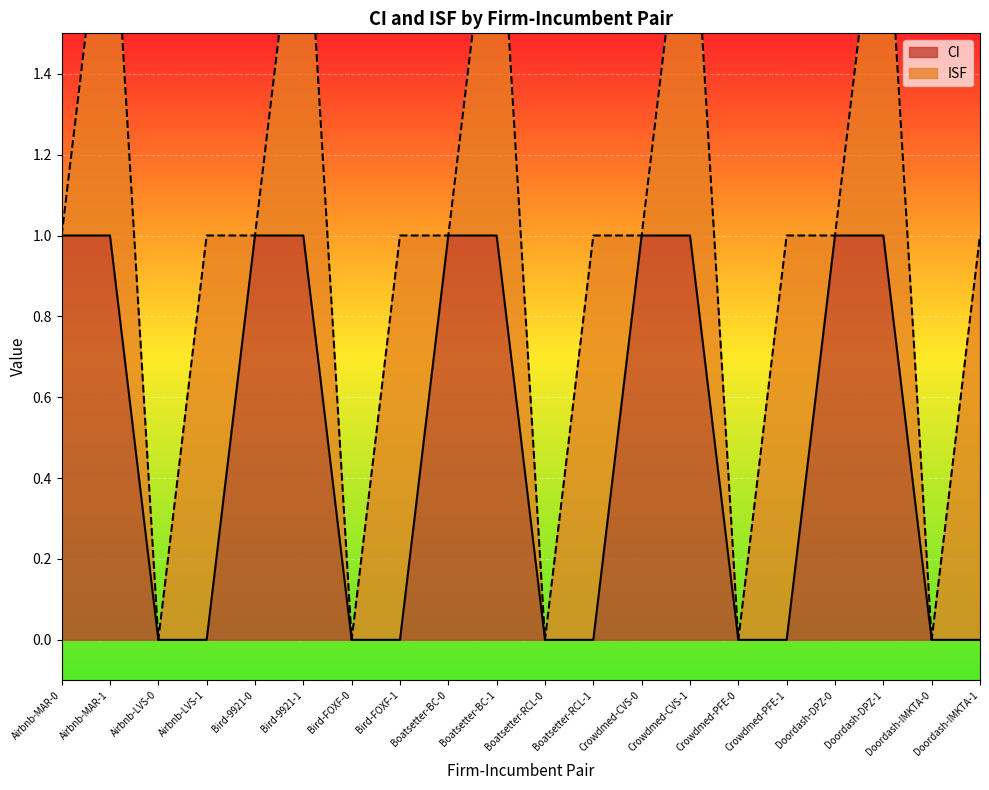

How many values are above zero?

10